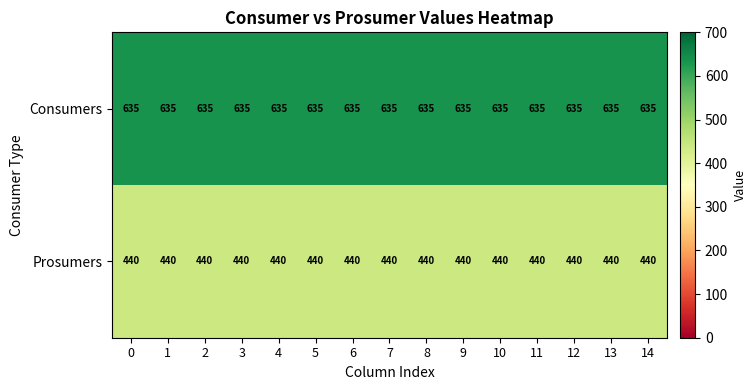

What is the average value of the Consumers series?

635